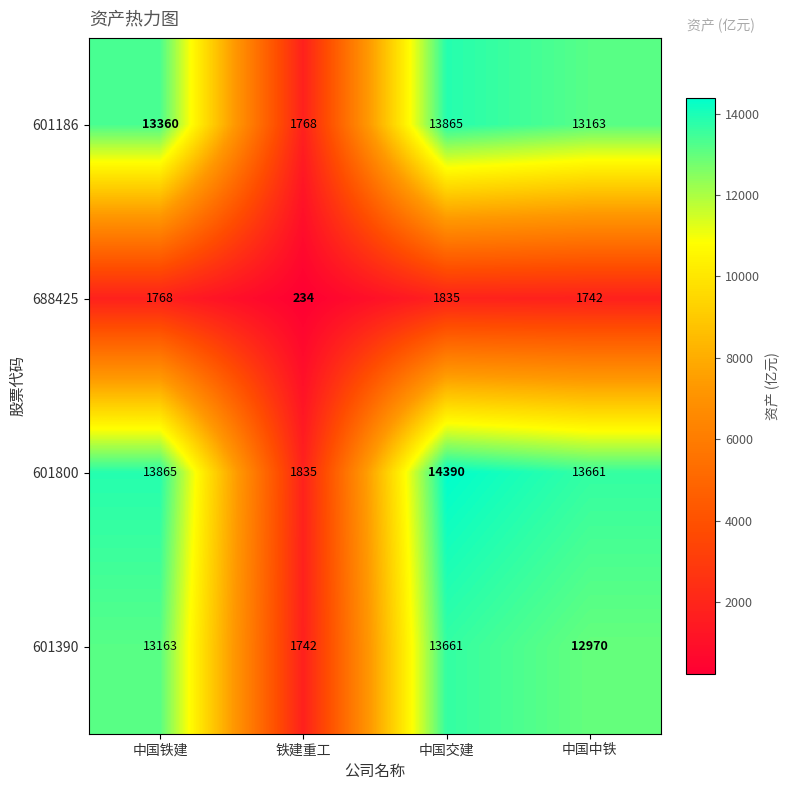

Reading right to left, extract all data points from this chart.

601186: 中国中铁=13163	中国交建=13865	铁建重工=1768	中国铁建=13360
688425: 中国中铁=1742	中国交建=1835	铁建重工=234	中国铁建=1768
601800: 中国中铁=13661	中国交建=14390	铁建重工=1835	中国铁建=13865
601390: 中国中铁=12970	中国交建=13661	铁建重工=1742	中国铁建=13163